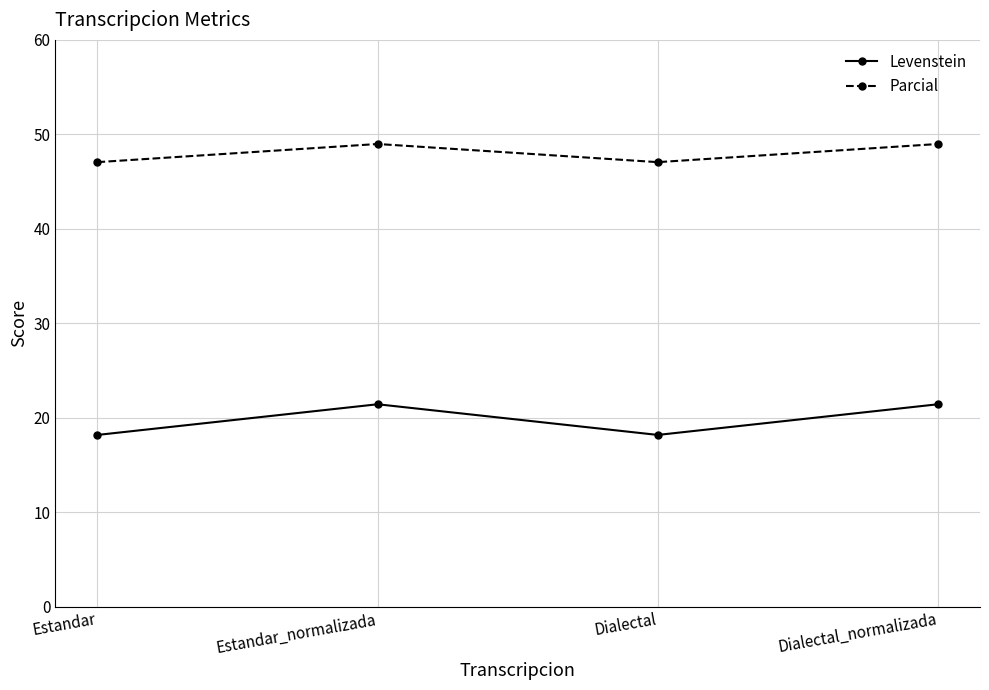

Where is the first local minimum for Levenstein?

Dialectal